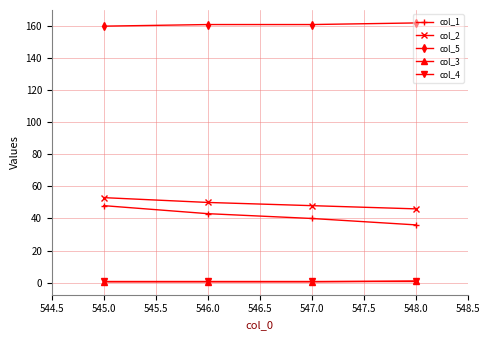

Which series has the largest total across all categories?

col_5